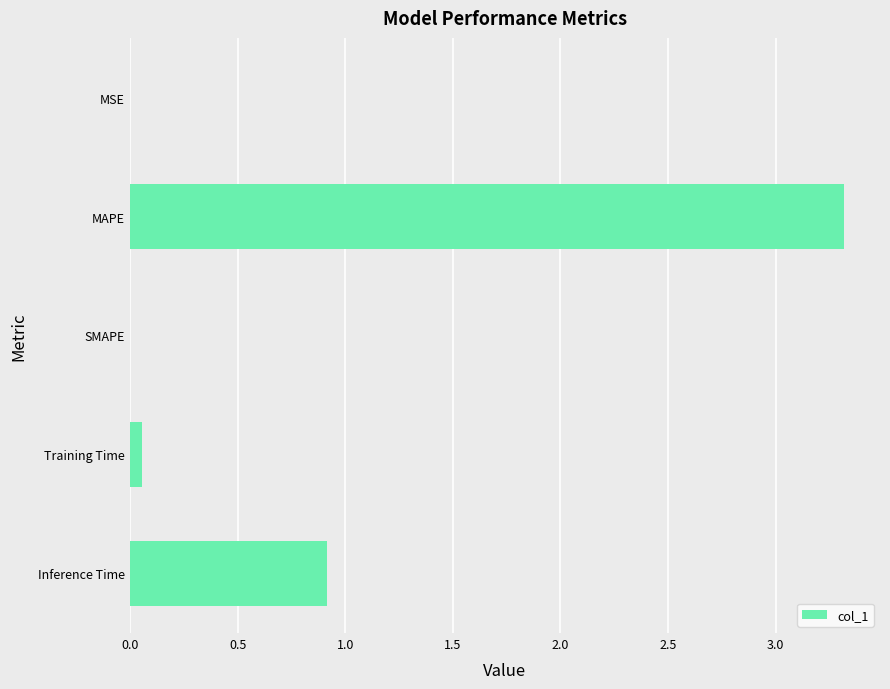

Where is the data nearest to the value 1?

Inference Time